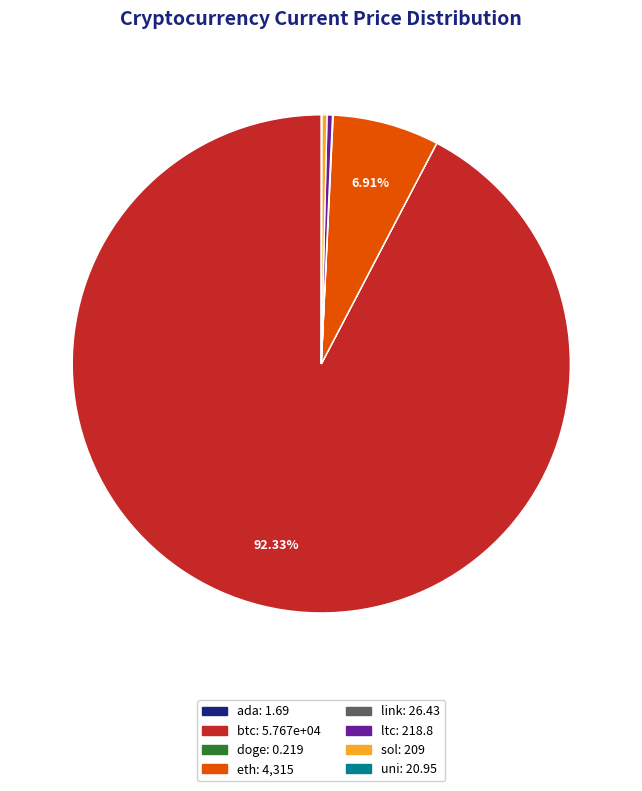

Which slice is the largest?

btc